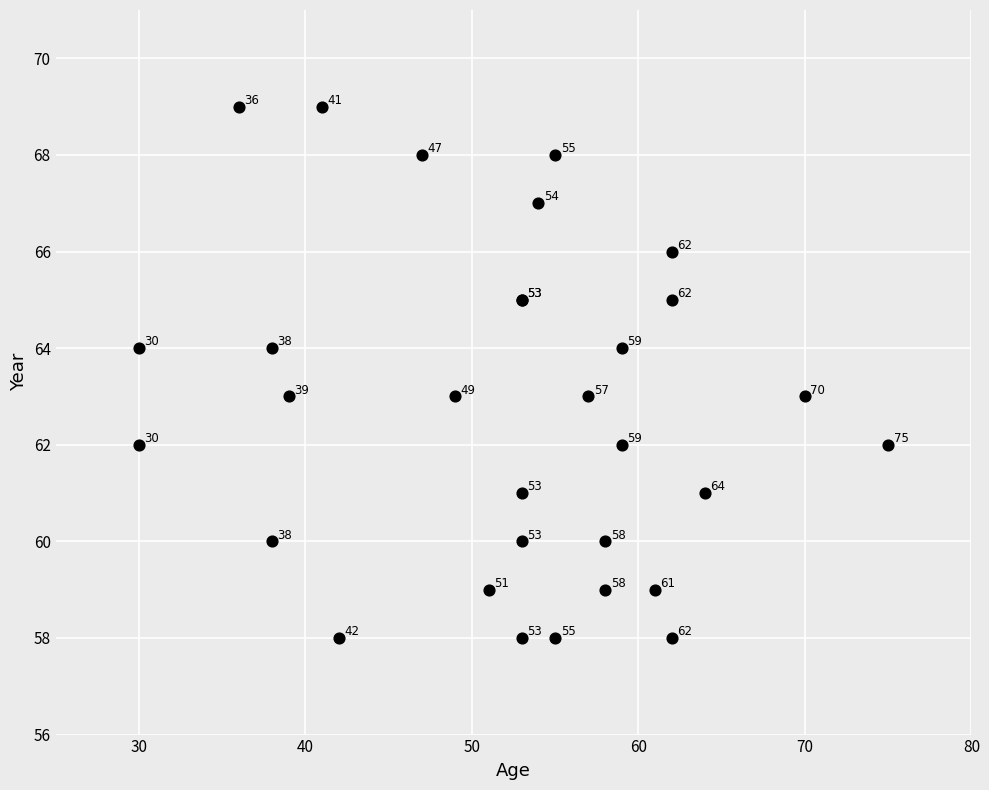

What Y value in the scatter plot is closest to 63?

63